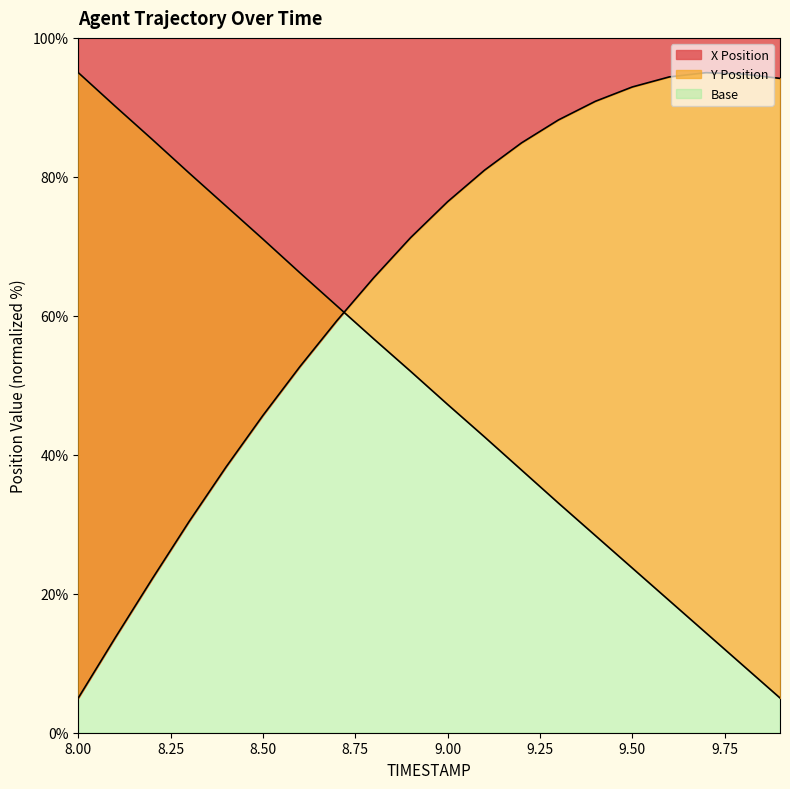

At which label does X Position reach its minimum?

8.00